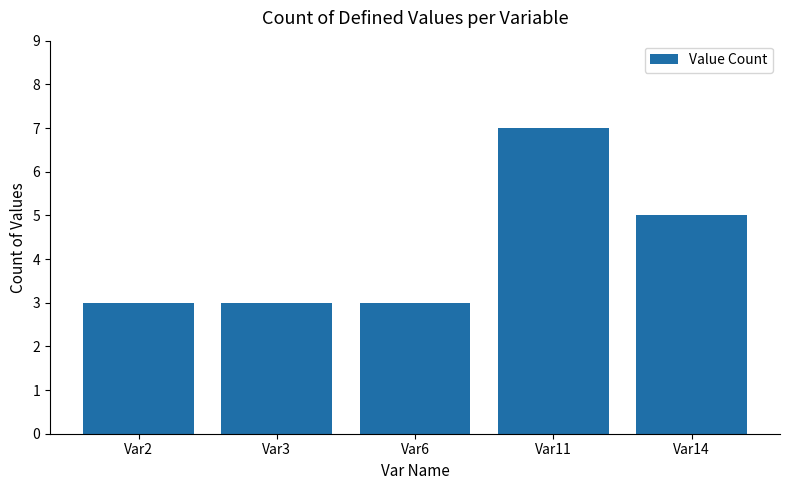

Does the chart contain any negative values?

No